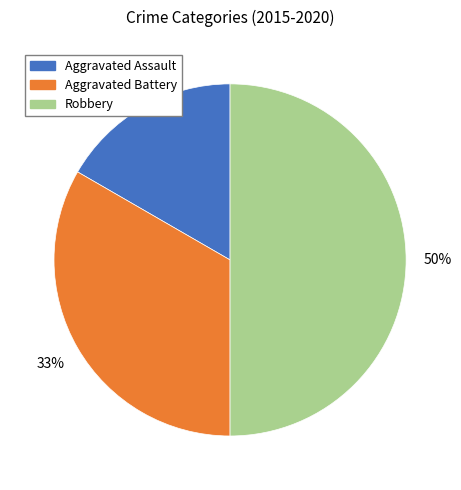

How many slices are in this pie chart?

3